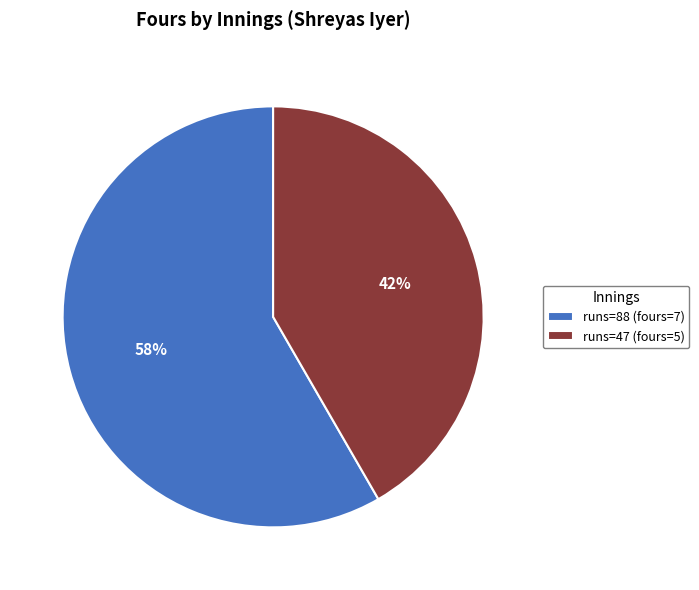

Is the sum of runs=47 (fours=5) and runs=88 (fours=7) greater than half?

Yes